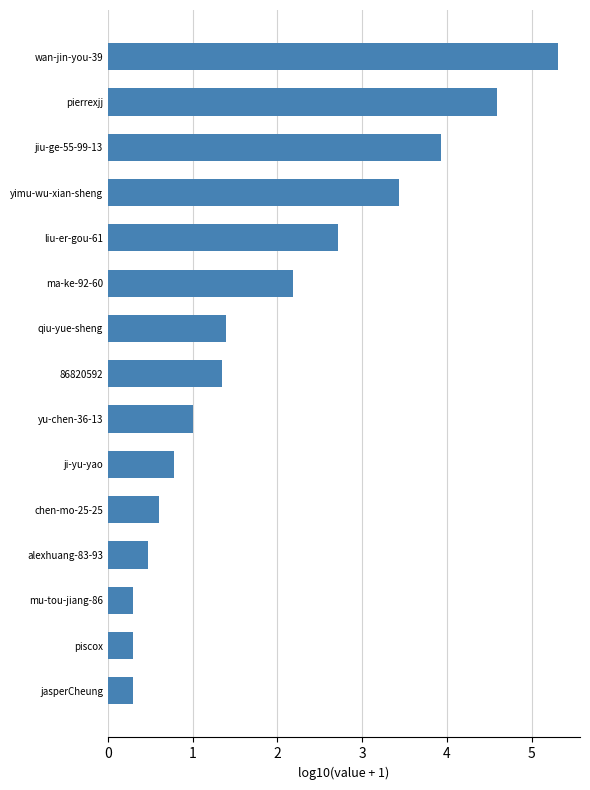

The chart shows a value of 0.3 at jasperCheung. True or false?

True